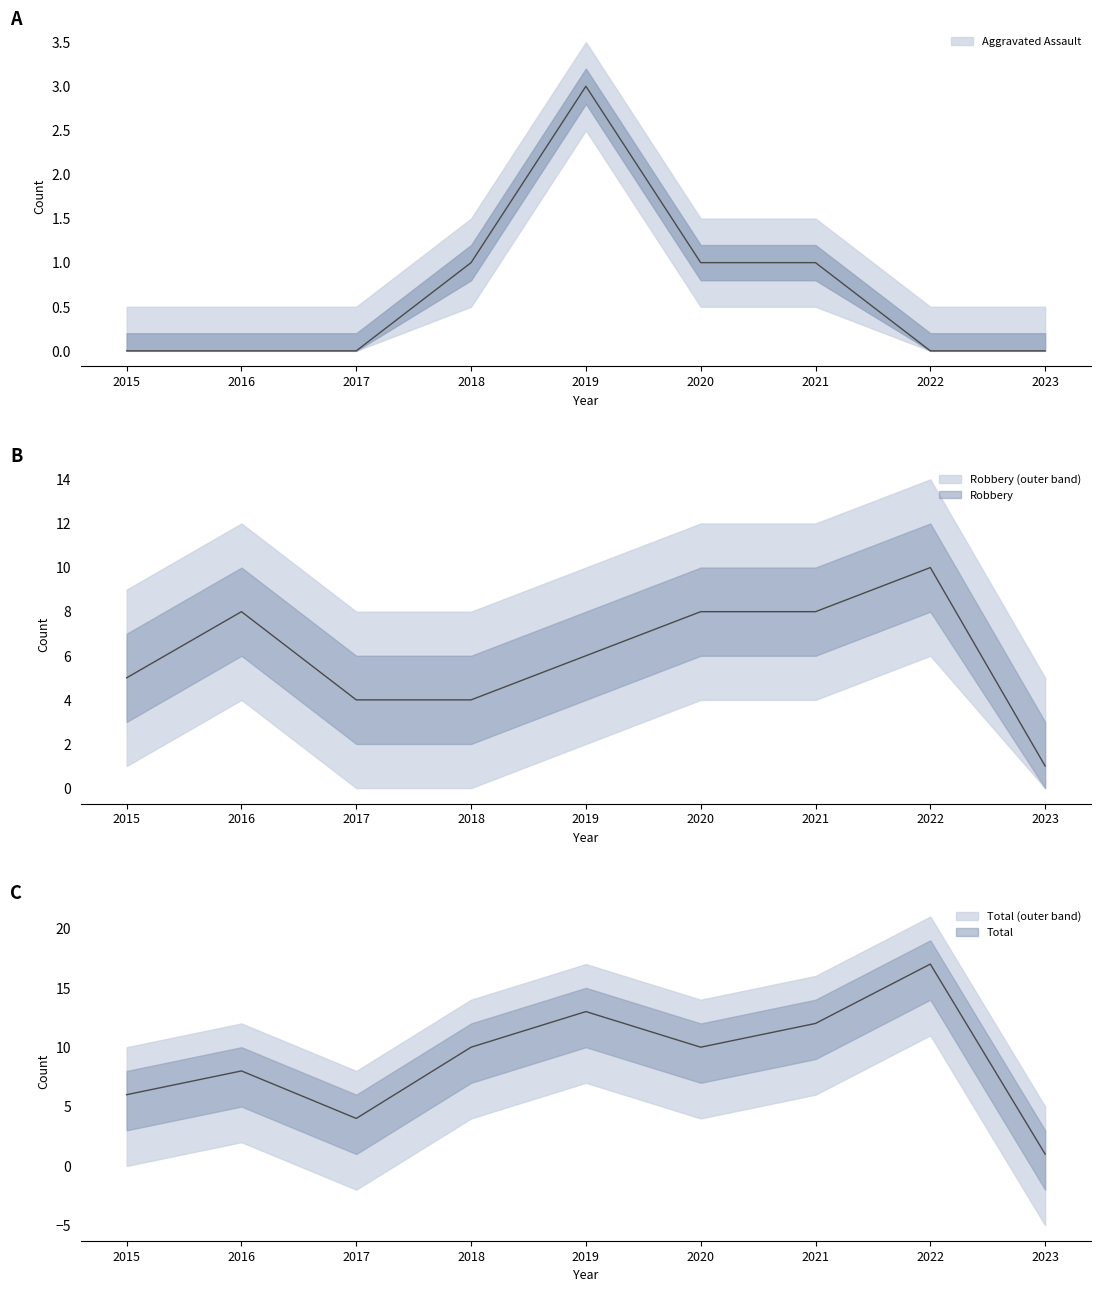

True or false: Robbery and Aggravated Assault cross at least once.

False